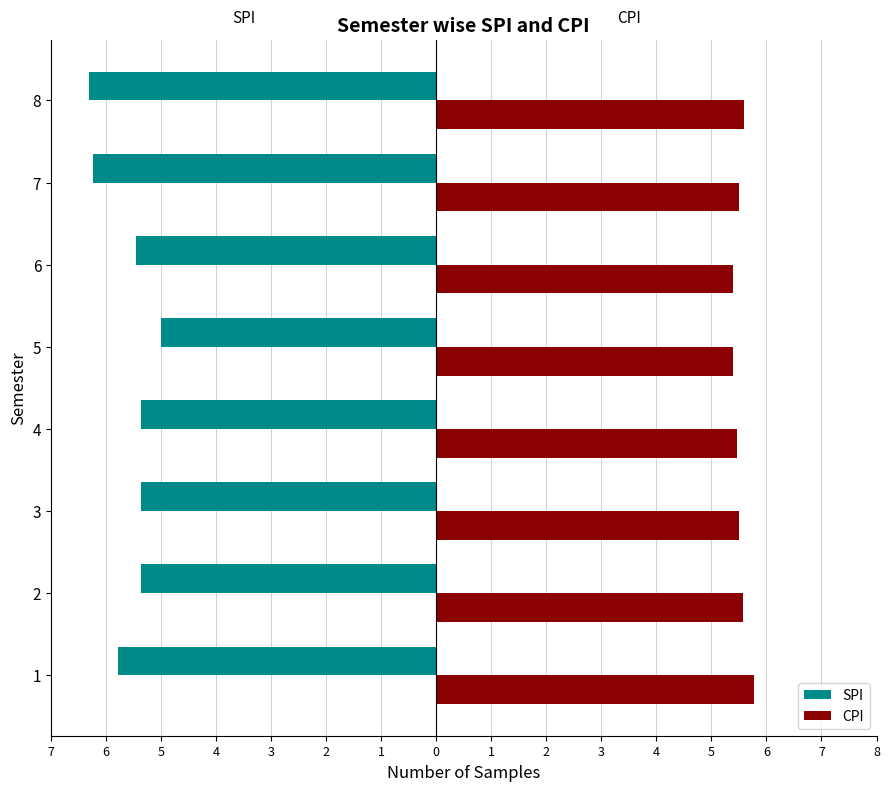

What are all the series names shown in the legend?

SPI, CPI